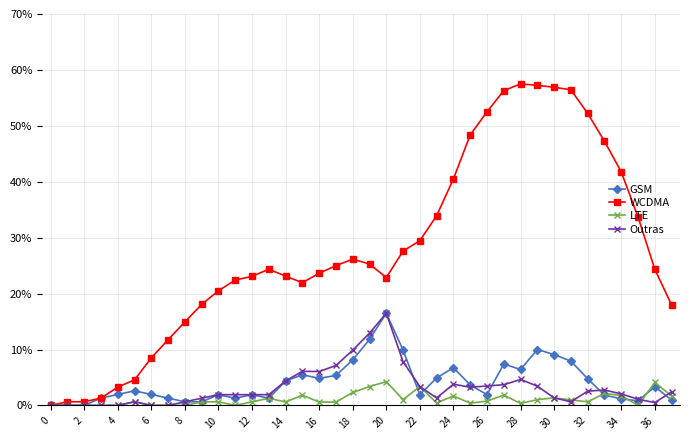

Which series has the largest total across all categories?

WCDMA